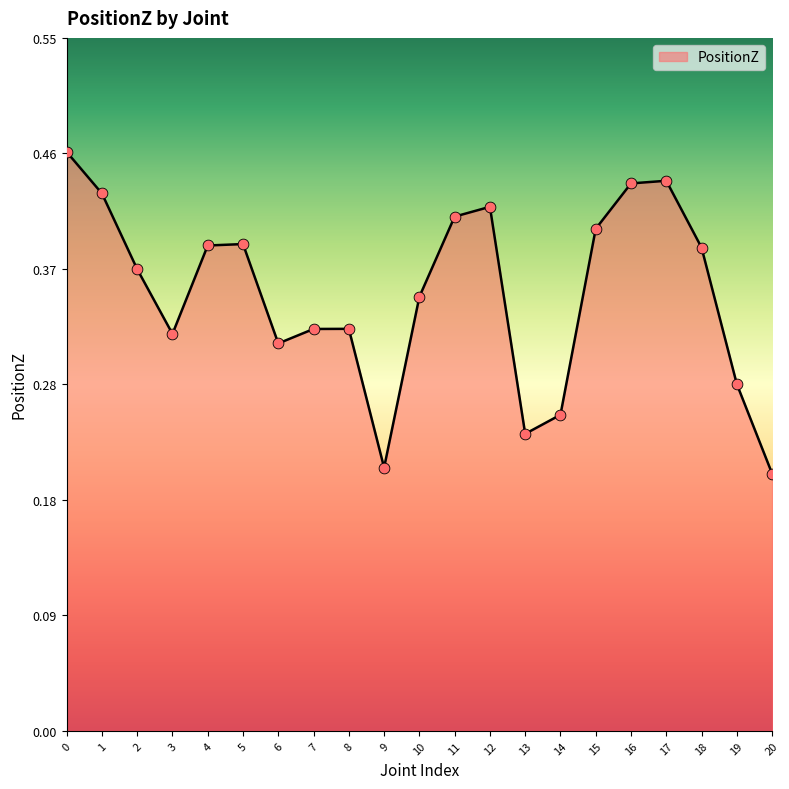

What is the change in value from 7 to 18?

+0.1